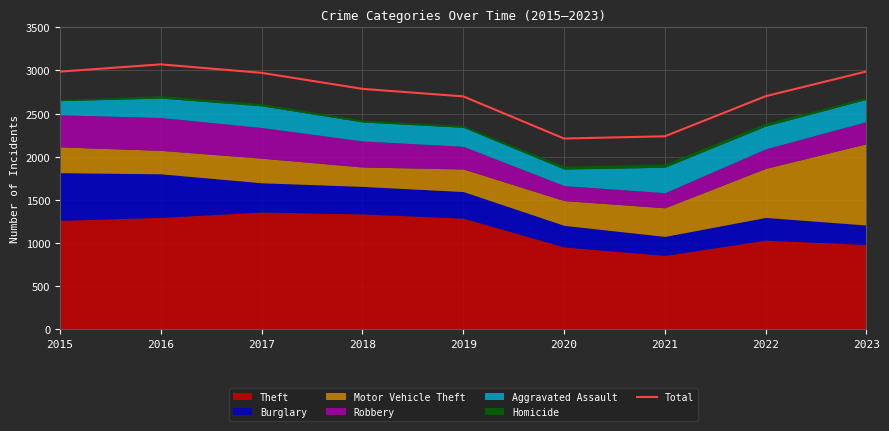

Rank the categories by value from lowest to highest.

2020, 2021, 2019, 2022, 2018, 2017, 2015, 2023, 2016